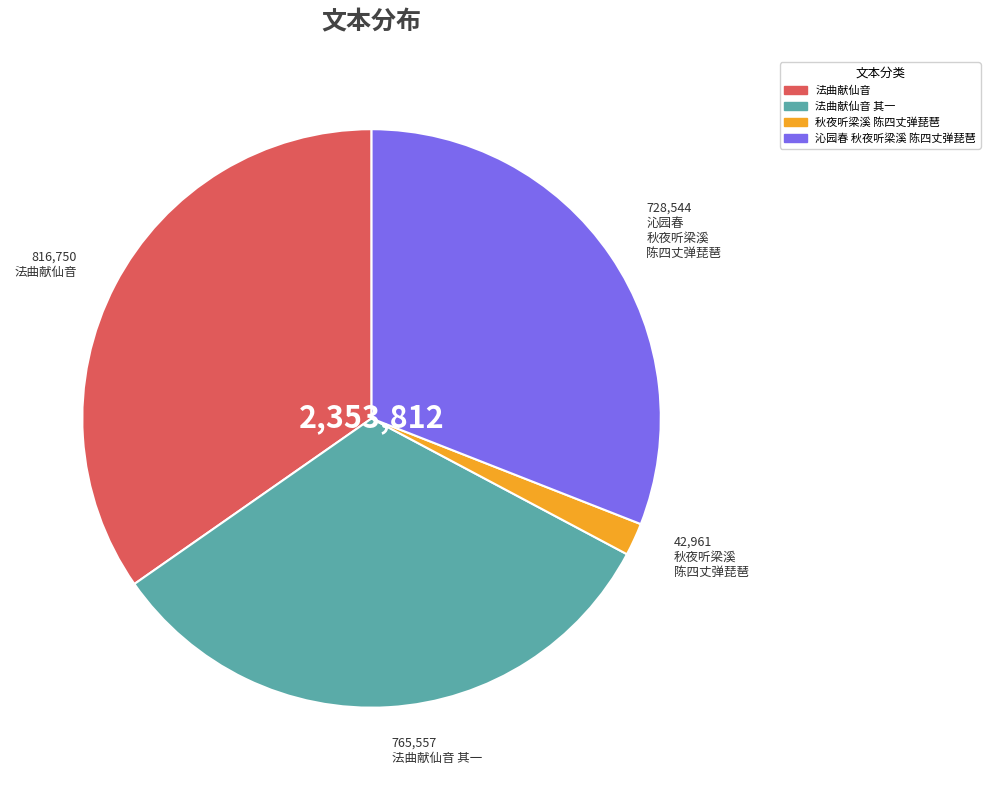

Does any single category account for the majority?

No